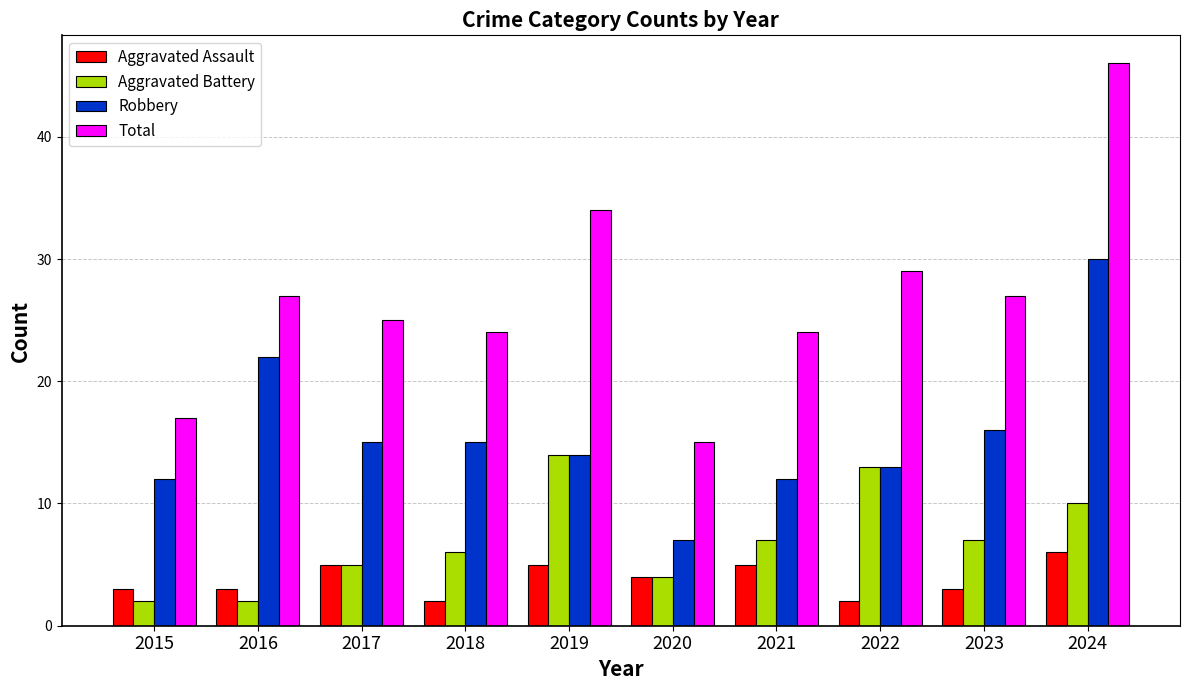

Where does the Robbery series first go above 15?

2016